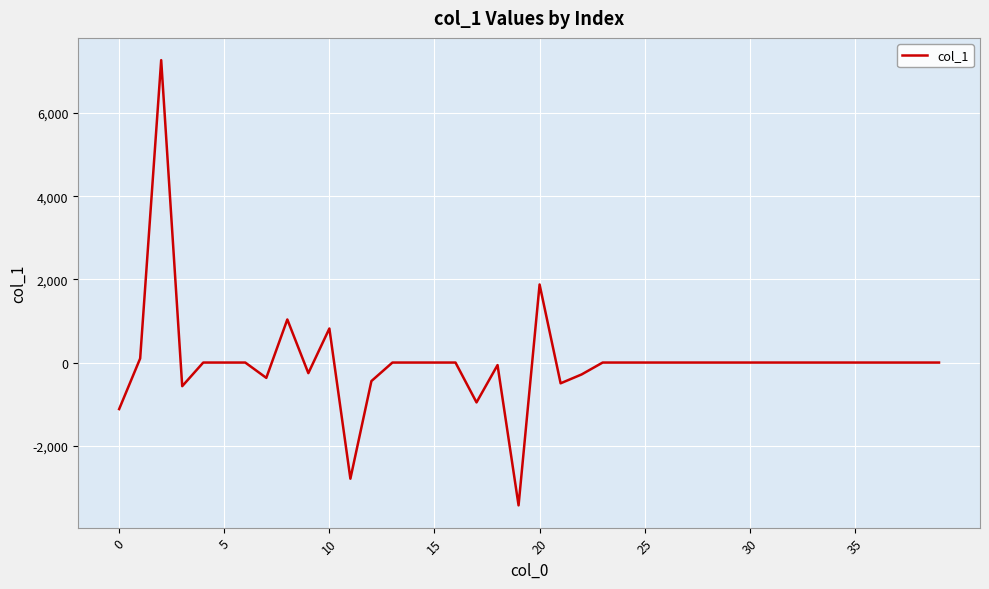

What is the minimum value shown in the chart?

-3434.3